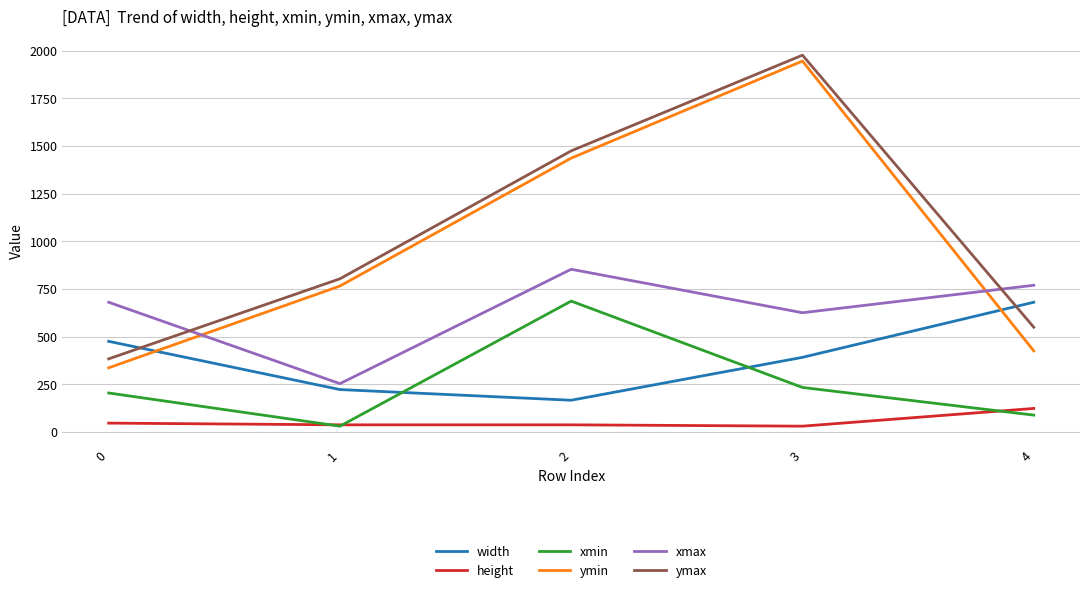

What is the difference between the second highest and minimum values in the xmin series?

203